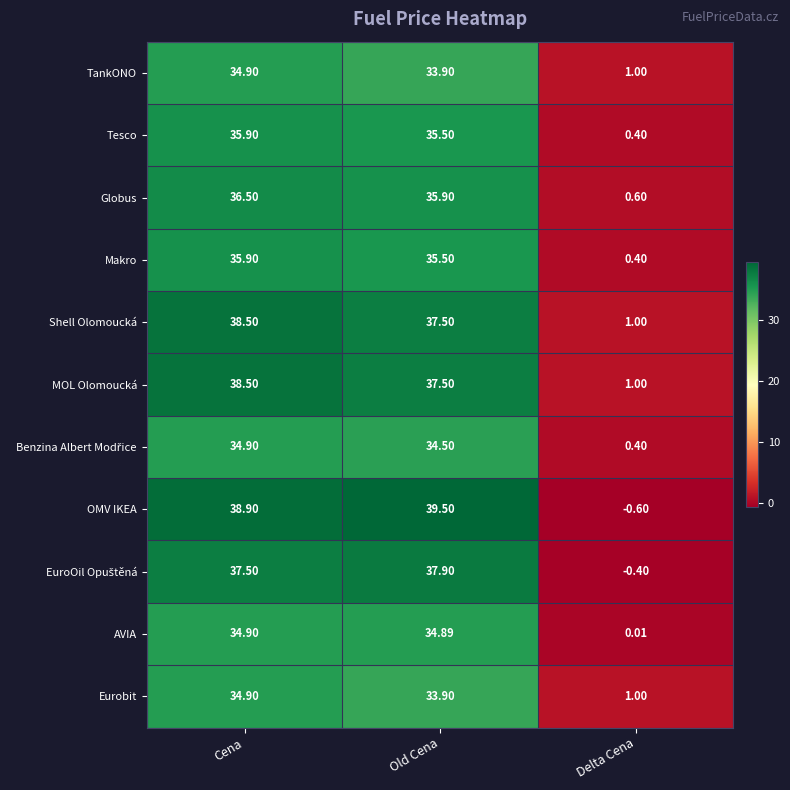

Which series has the largest total across all categories?

OMV IKEA